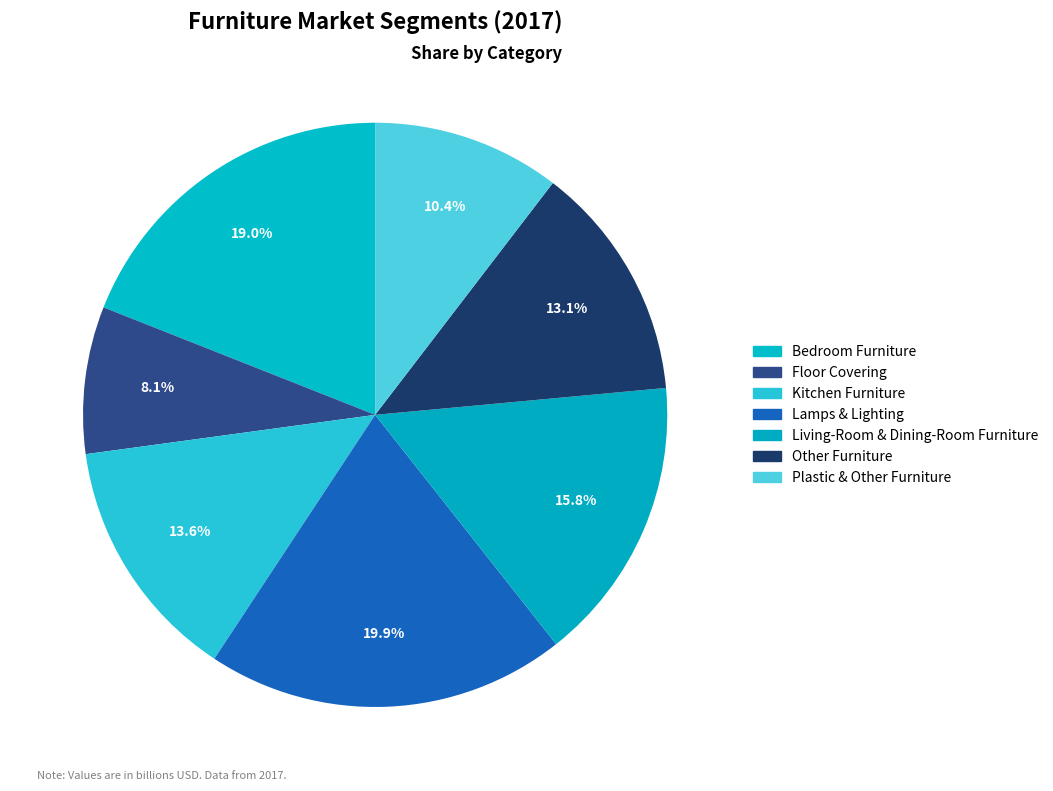

How many slices are in this pie chart?

7